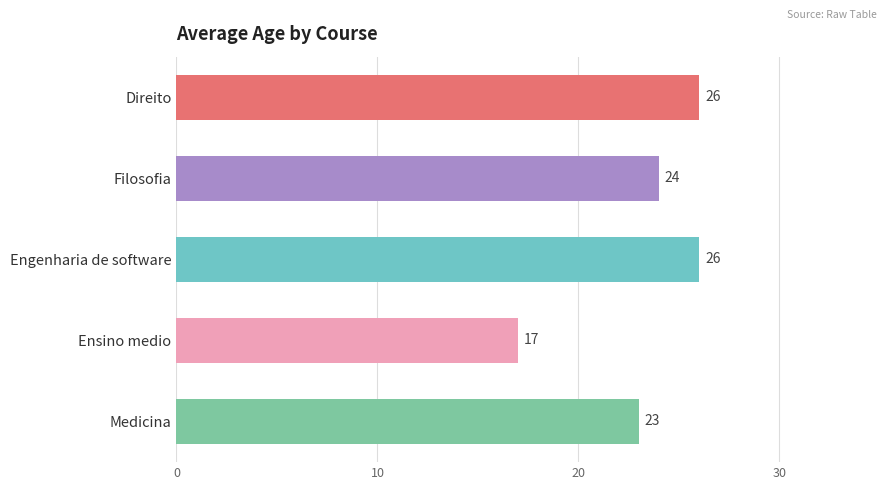

True or false: the data shows 31 at Medicina.

False